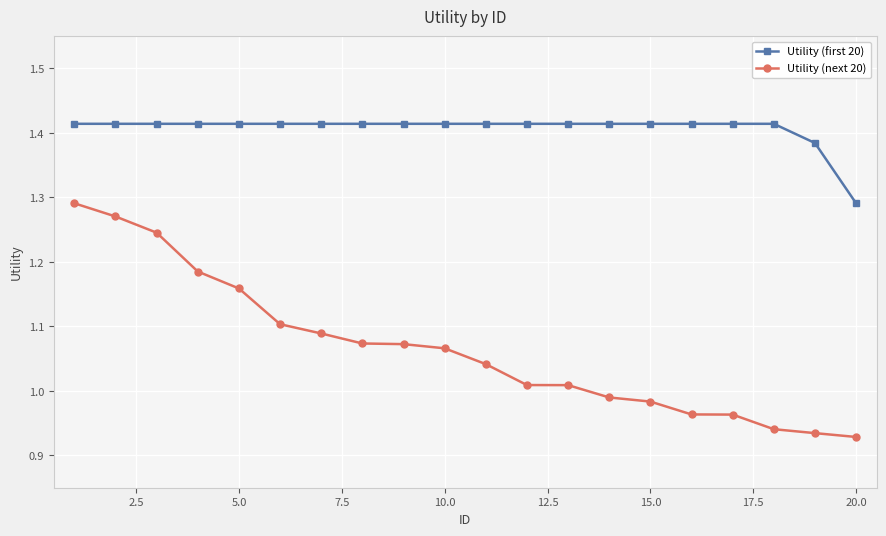

Which series has the largest total across all categories?

Utility (first 20)